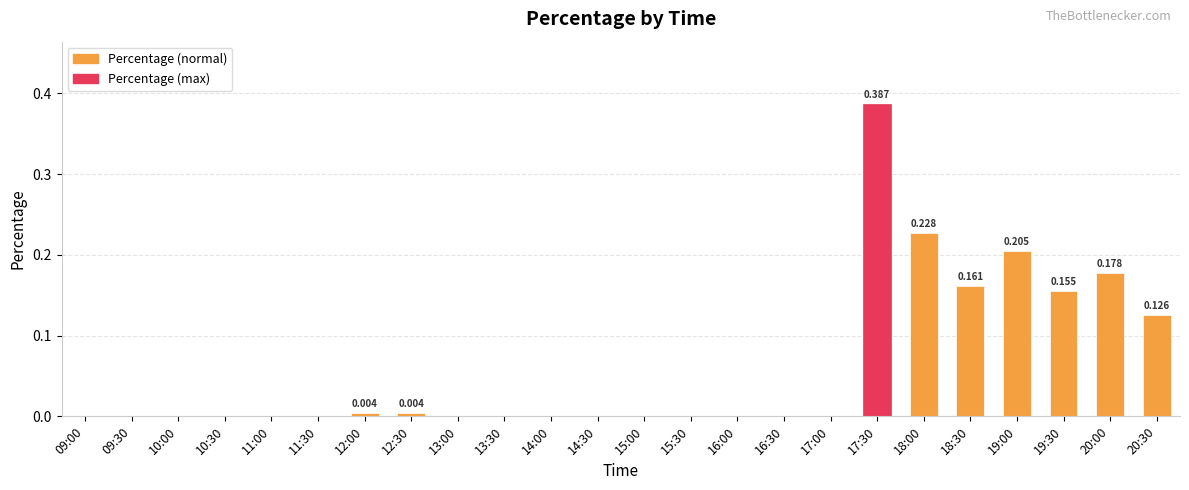

Does the chart contain stacked bars?

No